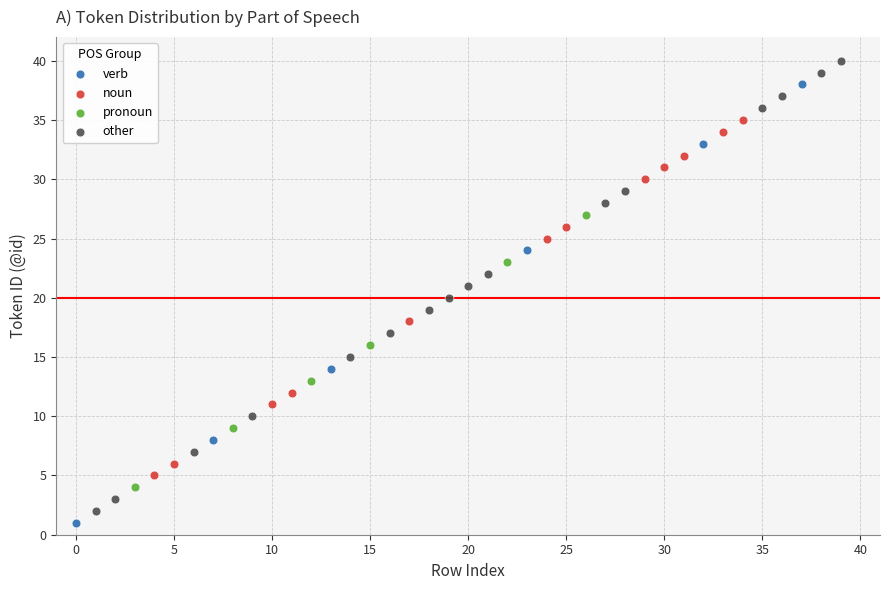

Which series contains the highest Y value?

other